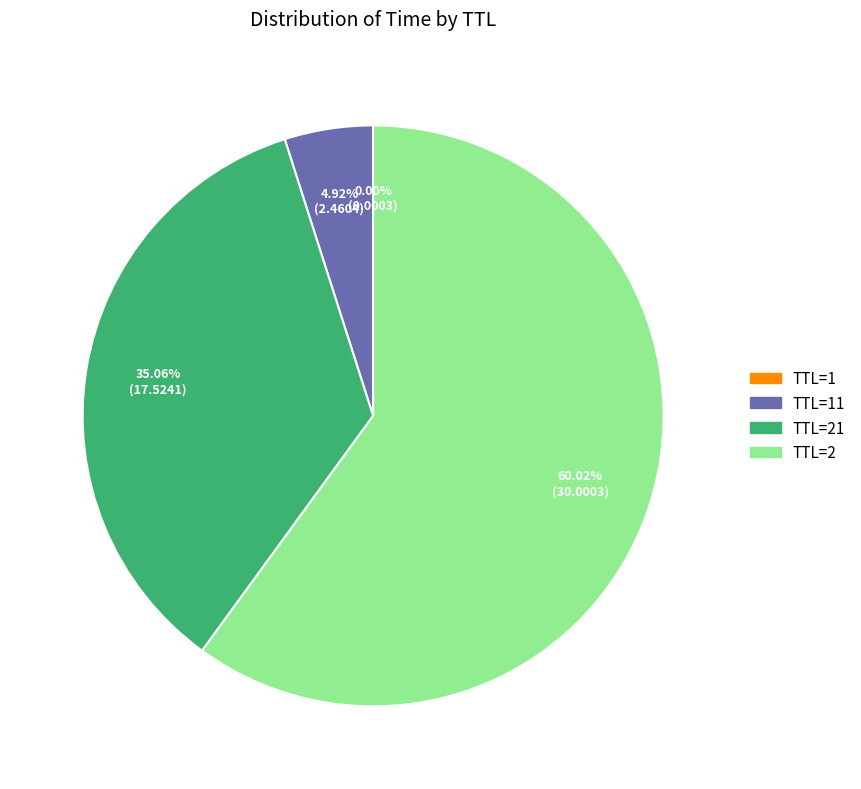

Is there a majority slice in this chart?

Yes